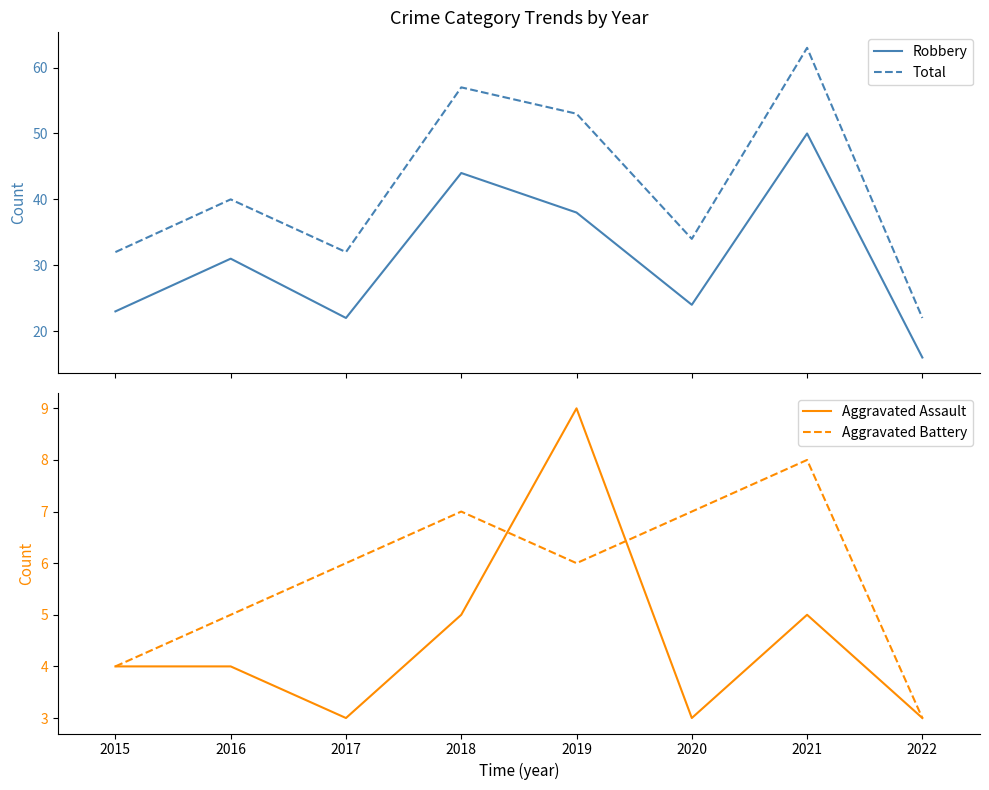

Reading left to right, transcribe all the data shown in this chart.

Robbery: 23	31	22	44	38	24	50	16
Total: 32	40	32	57	53	34	63	22
Aggravated Assault: 4	4	3	5	9	3	5	3
Aggravated Battery: 4	5	6	7	6	7	8	3